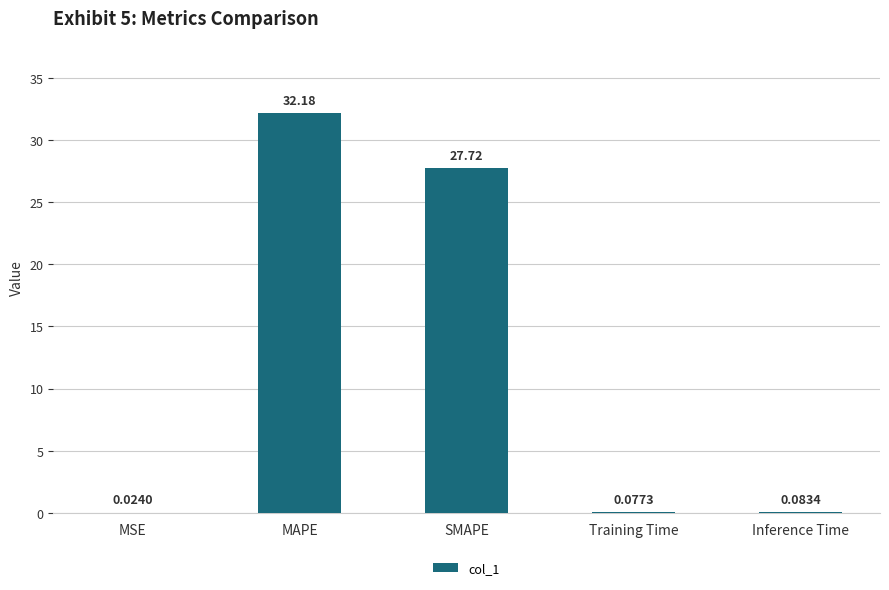

Where is the data nearest to the value 16?

SMAPE